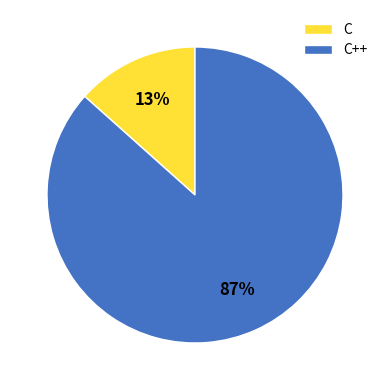

Is there any slice that represents more than half of the pie?

Yes